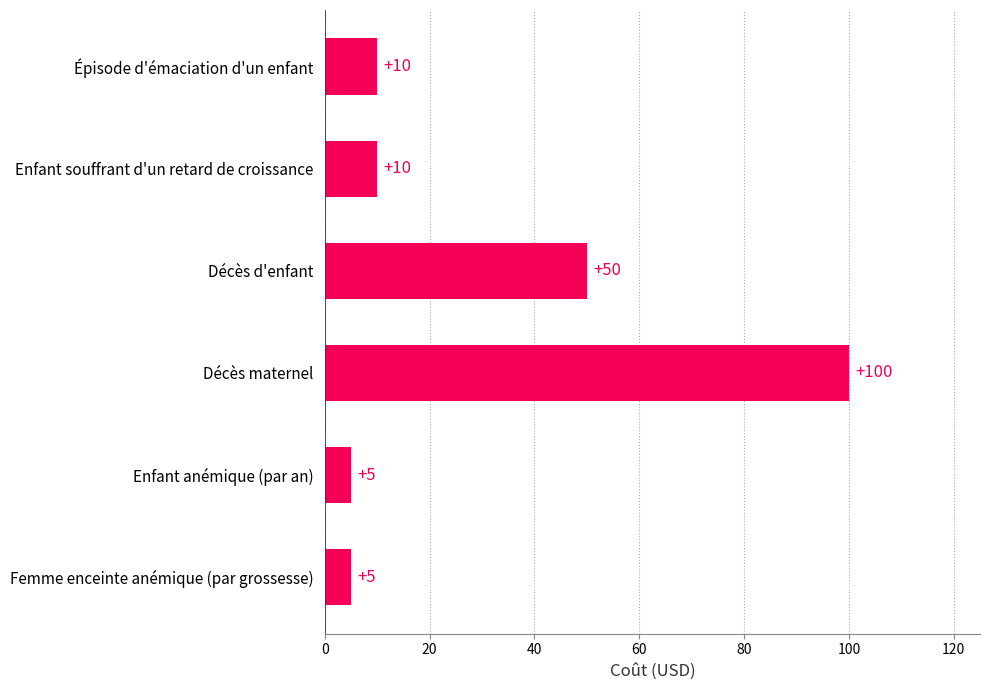

At which category does the chart reach its peak across all series?

Décès maternel